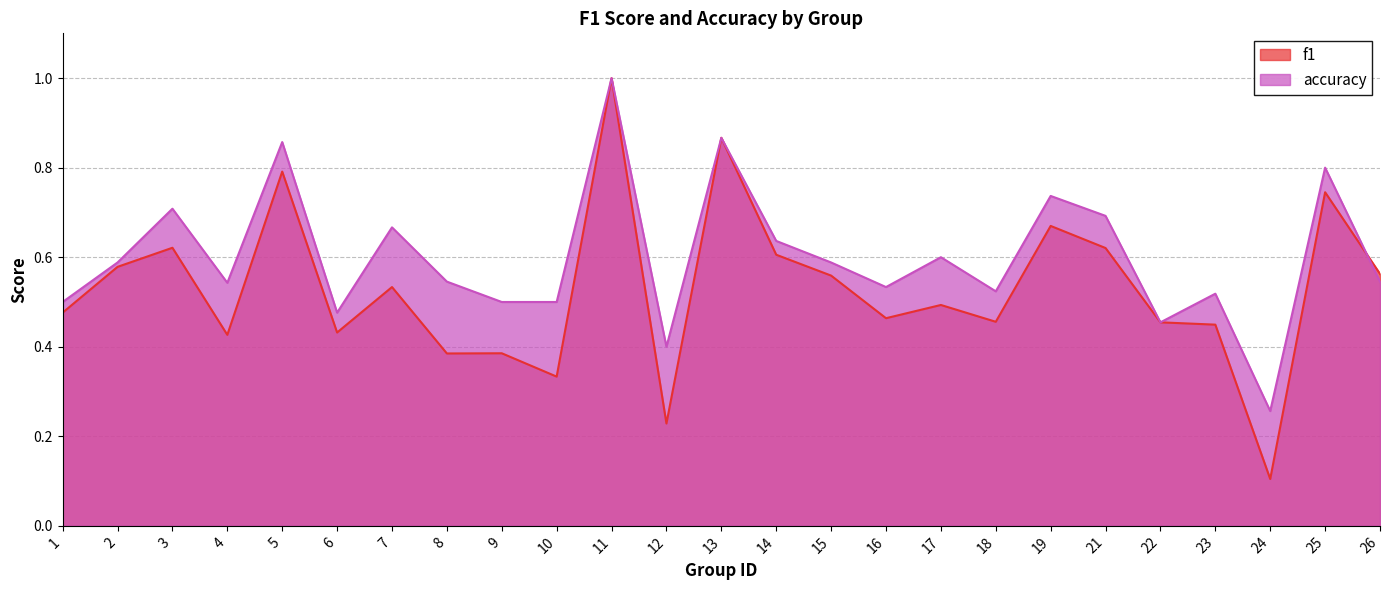

At which label does accuracy reach its peak?

11